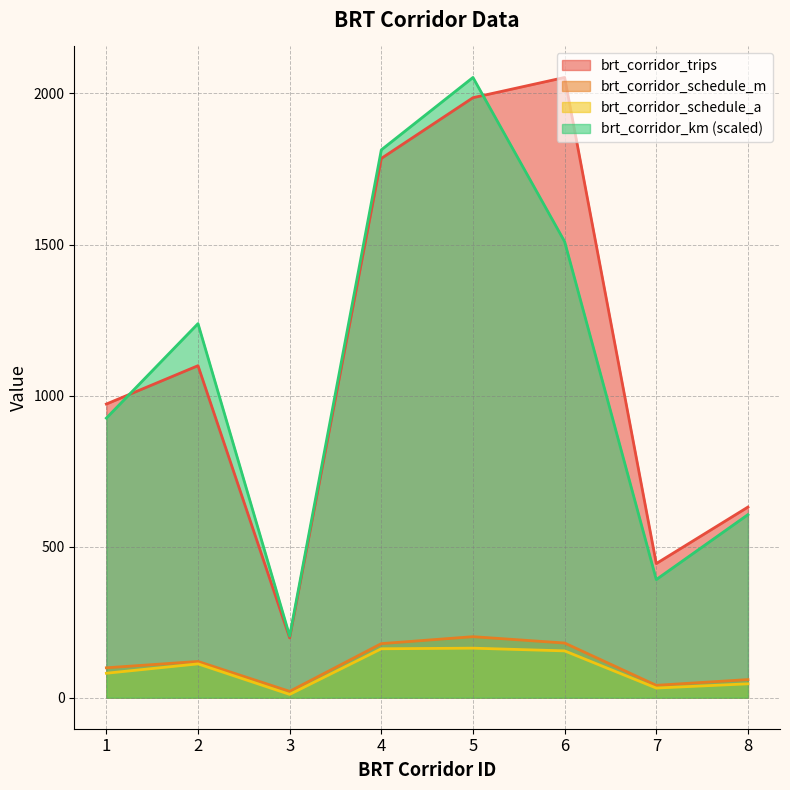

True or false: brt_corridor_schedule_m and brt_corridor_km cross at least once.

False